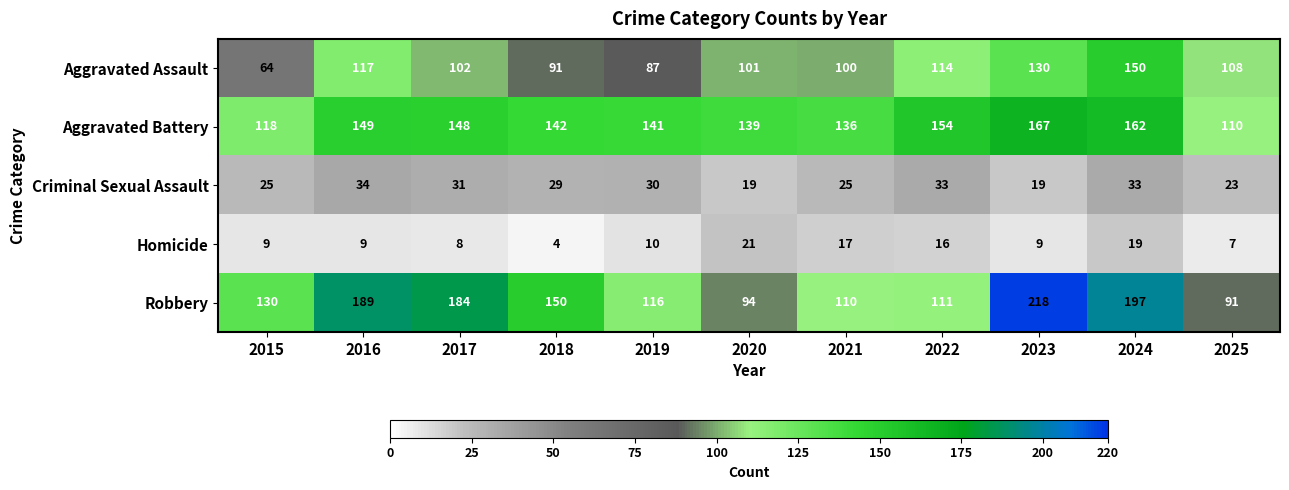

What is the difference between the maximum and minimum values in the Homicide series?

17